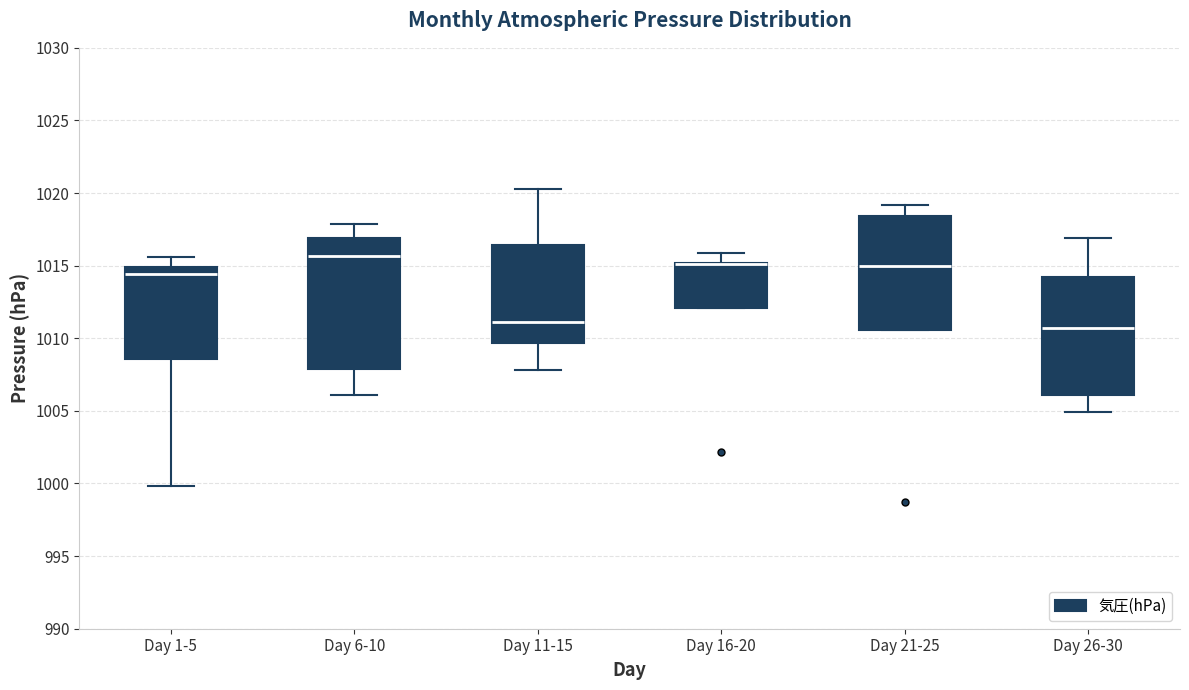

Where does the upper whisker of the box for Day 16-20 end on the y-axis? The values are not printed on the chart, so give them approximately, as read against the axis.

1016.0